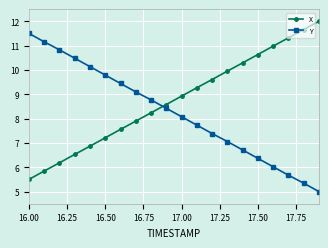

What is the difference between the maximum and minimum values in the Y series?

6.5